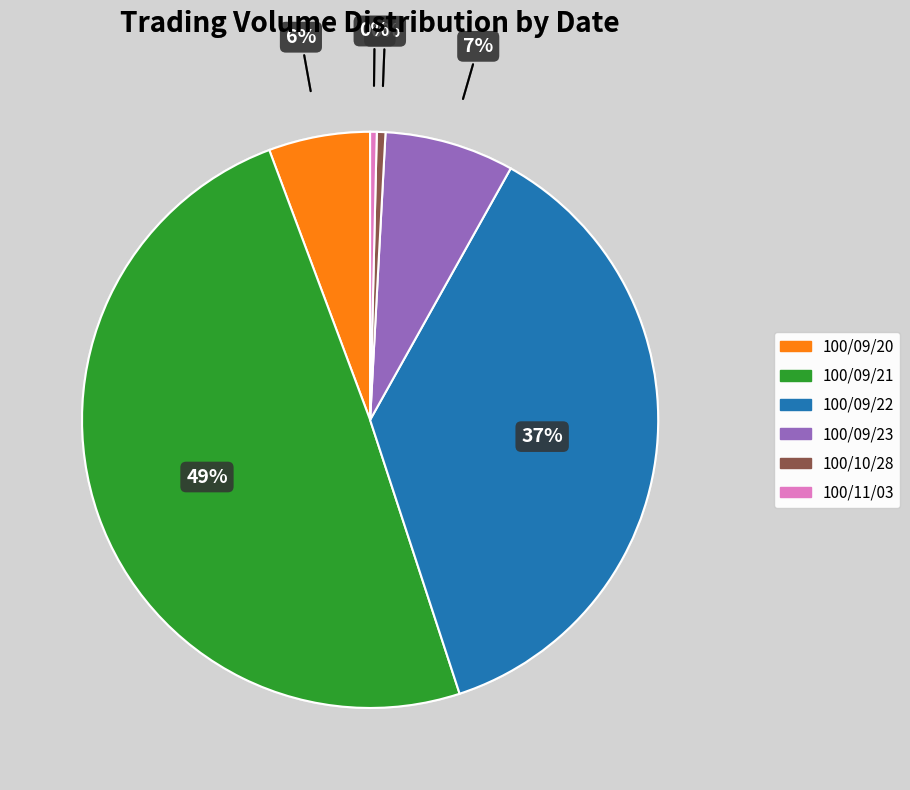

To the nearest percent, what percentage of the pie is 100/09/21?

49%